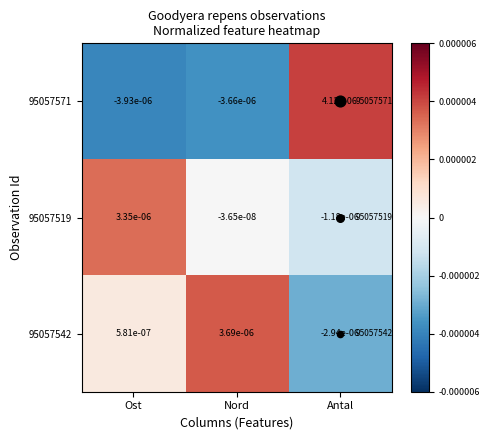

How many data points in 95057542 are less than 0?

1